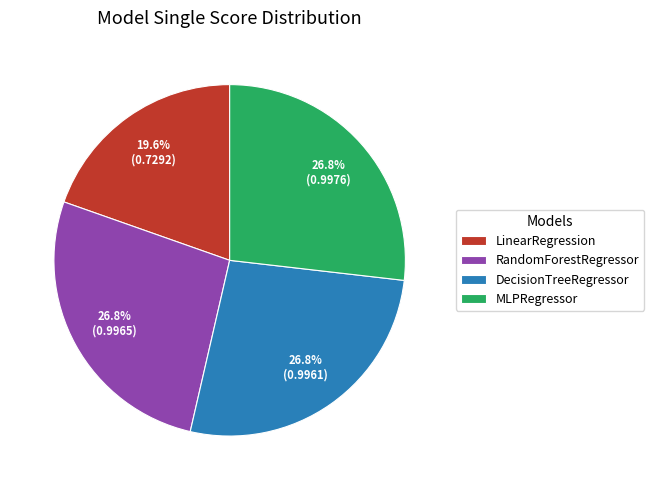

To the nearest percent, what is the average slice percentage?

25%